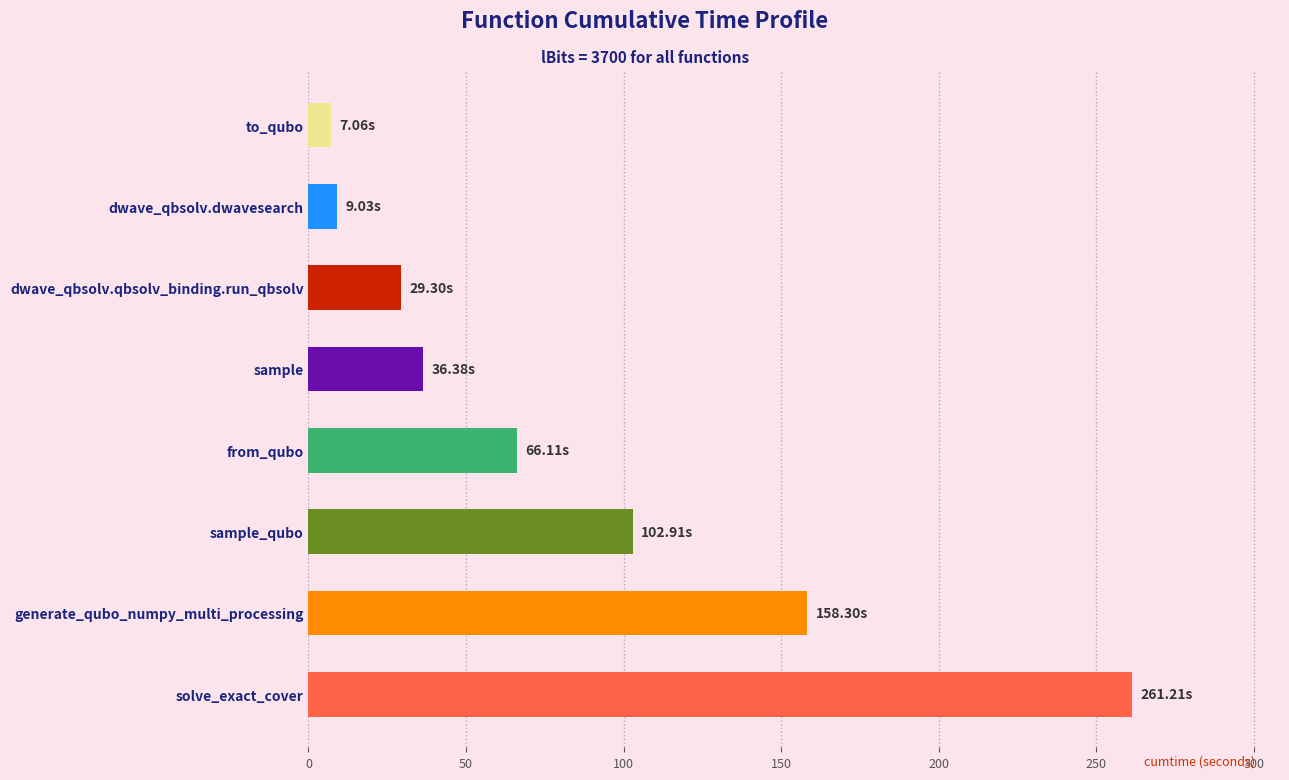

Approximately how many times larger is the value at dwave_qbsolv.dwavesearch compared to sample?

0.2